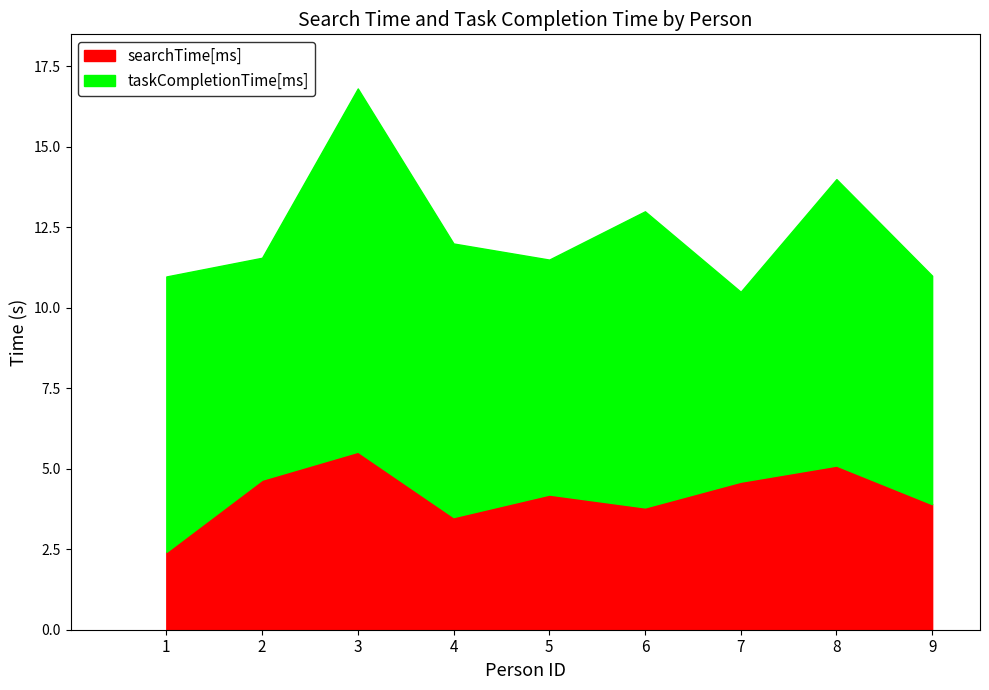

Is it true that taskCompletionTime[ms] equals 9214.2 at 5?

False